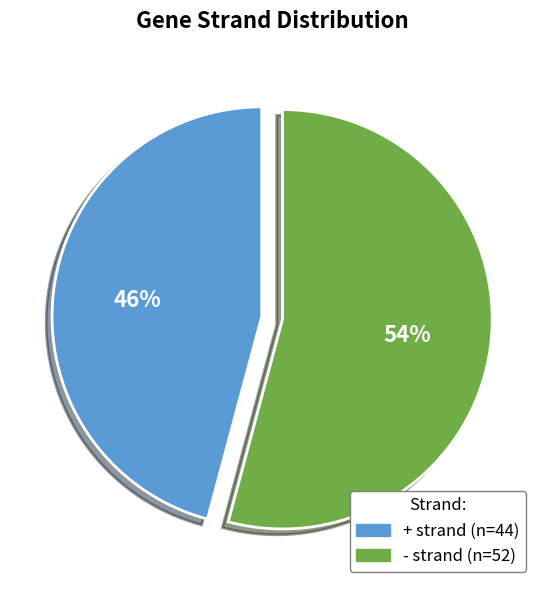

What is the majority slice?

-